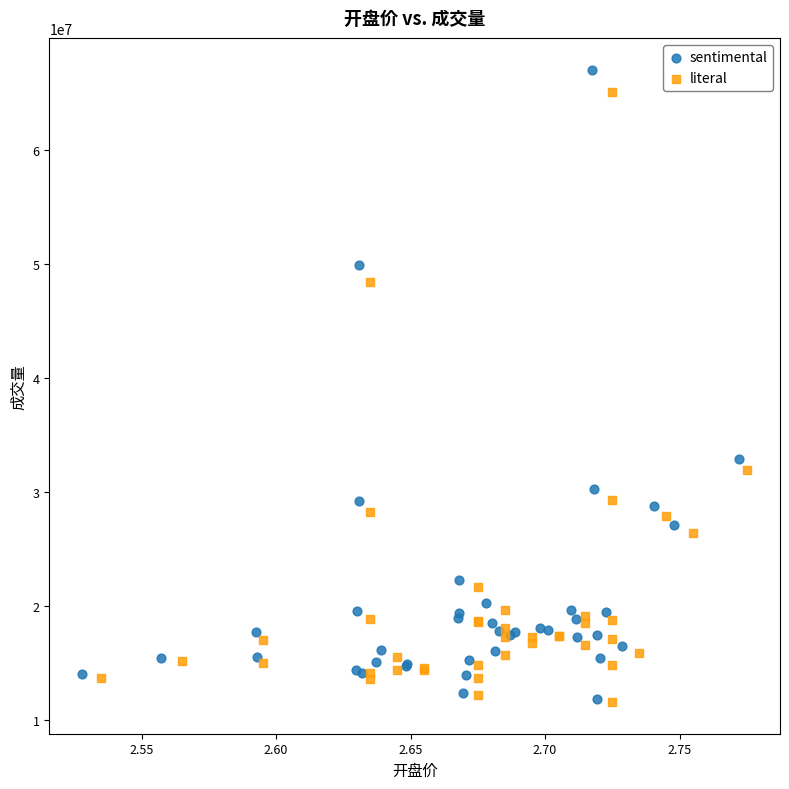

Which series has the largest Y range (max minus min)?

sentimental